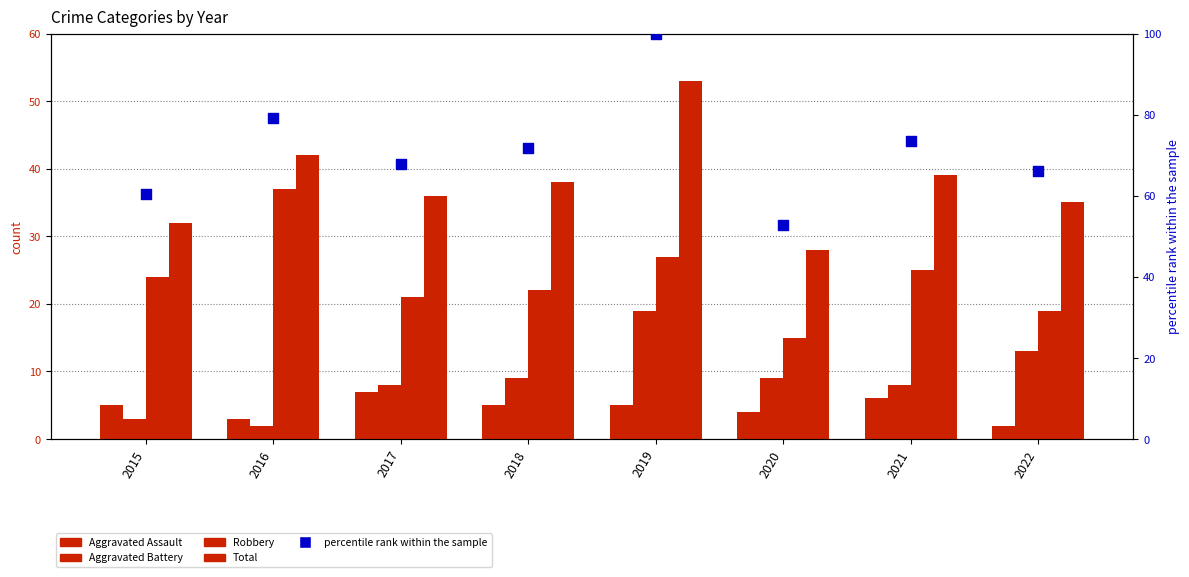

Which series contains the highest Y value?

percentile rank within the sample